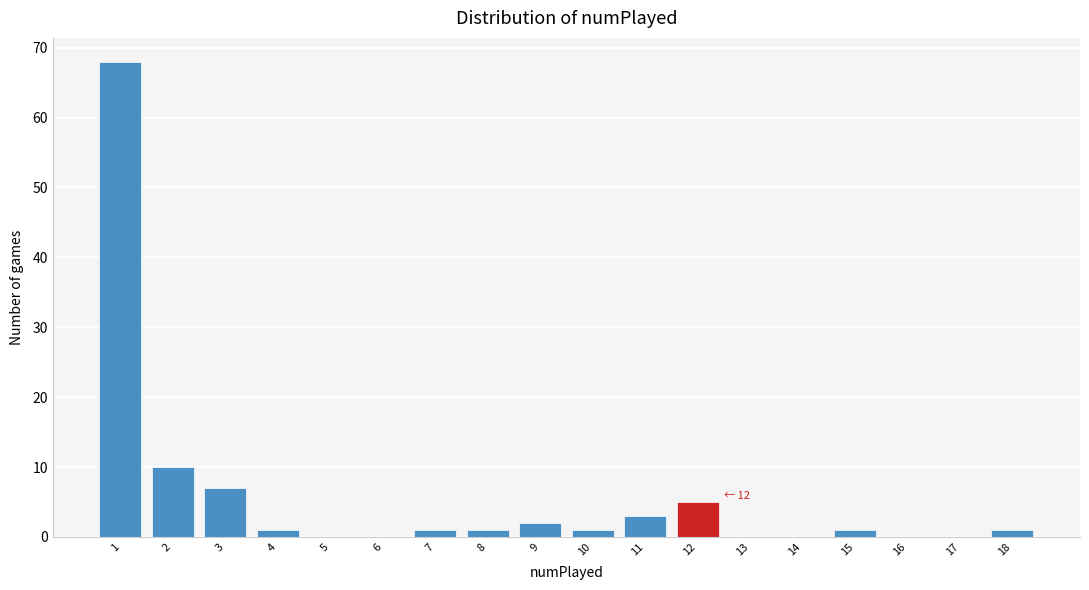

Which range on the x-axis has the tallest bar?

0.5 to 1.5